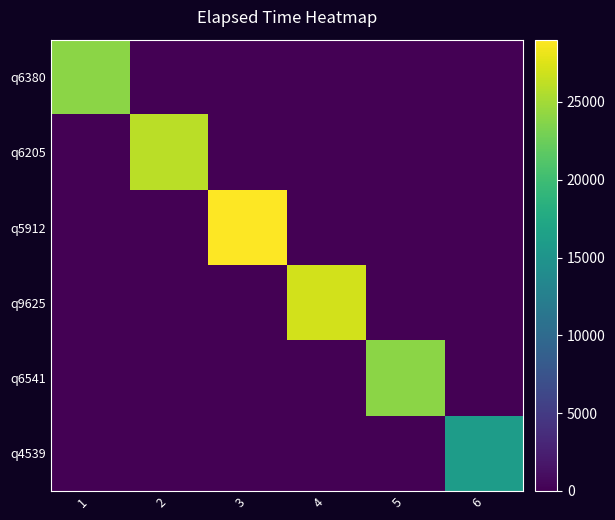

Reading left to right, transcribe all the data shown in this chart.

q6380: 1=24000	2=0	3=0	4=0	5=0	6=0
q6205: 1=0	2=26000	3=0	4=0	5=0	6=0
q5912: 1=0	2=0	3=29000	4=0	5=0	6=0
q9625: 1=0	2=0	3=0	4=27000	5=0	6=0
q6541: 1=0	2=0	3=0	4=0	5=24000	6=0
q4539: 1=0	2=0	3=0	4=0	5=0	6=16000